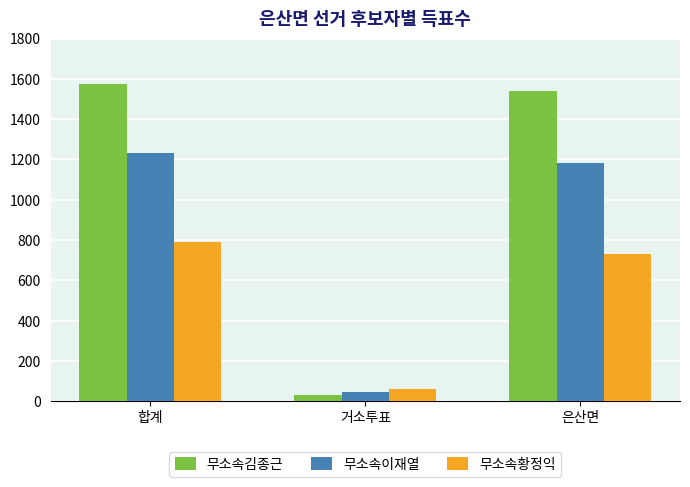

How many categories are shown in the chart?

3